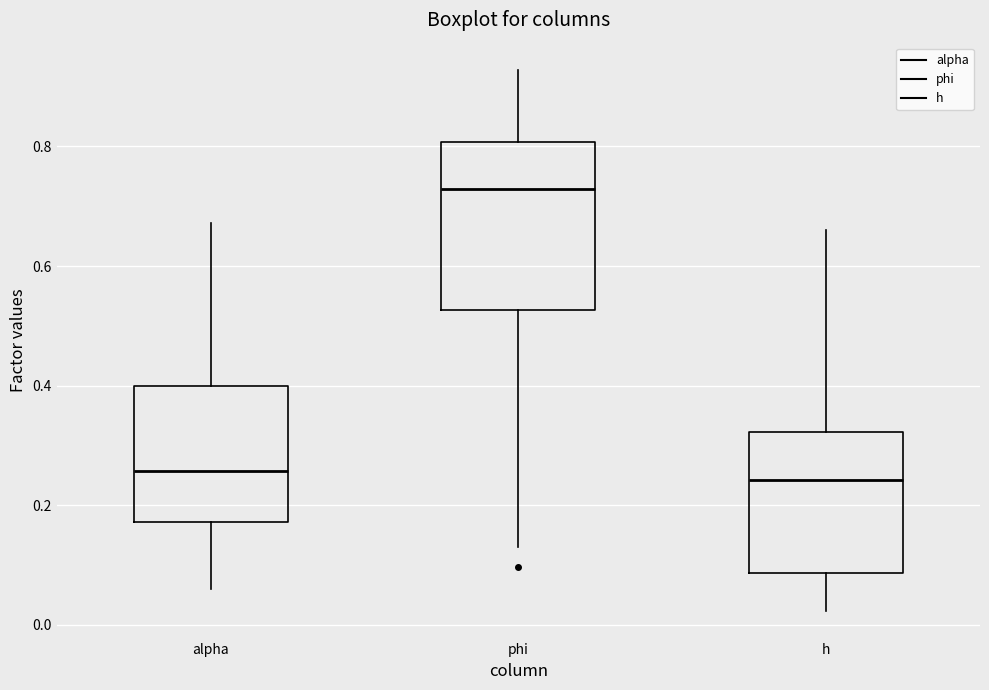

Reading left to right, read every box against the y-axis: the position of its median line, the range the box covers, and the ends of its whiskers. The values are not printed on the chart, so give them approximately, as read against the axis.

alpha: median 0.26, box 0.18 to 0.40, whiskers 0.06 to 0.68
phi: median 0.72, box 0.52 to 0.80, whiskers 0.14 to 0.92
h: median 0.24, box 0.08 to 0.32, whiskers 0.02 to 0.66